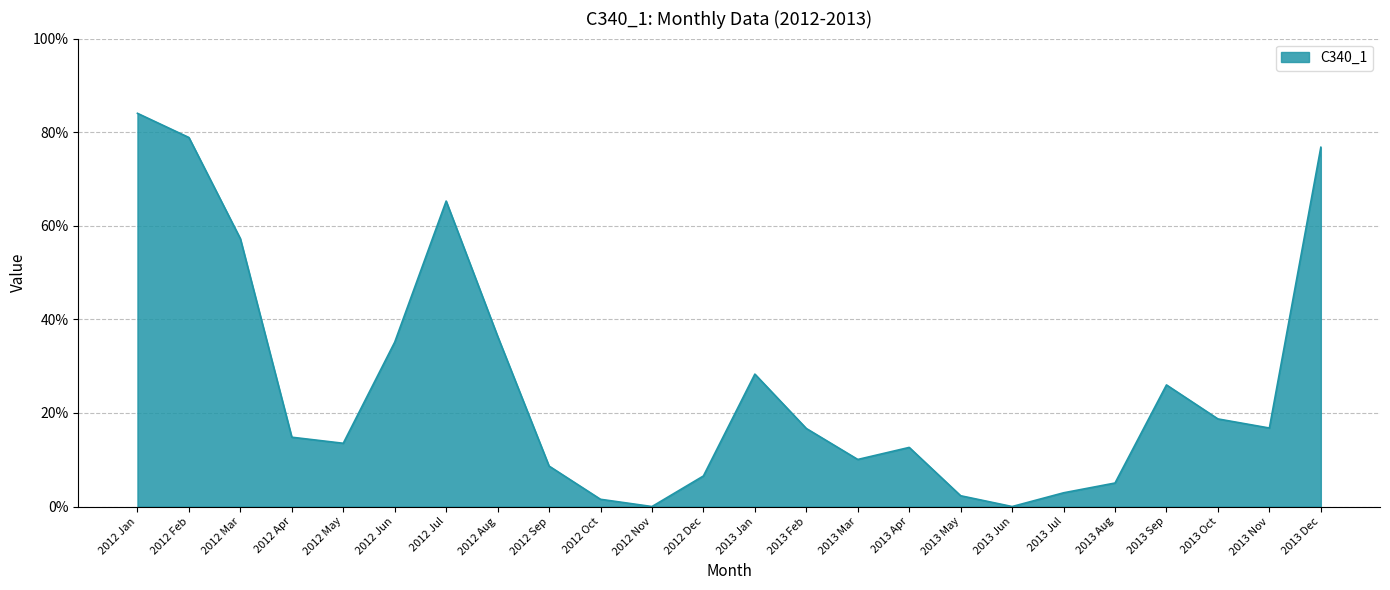

At which category does the data reach its first local valley?

2012 May